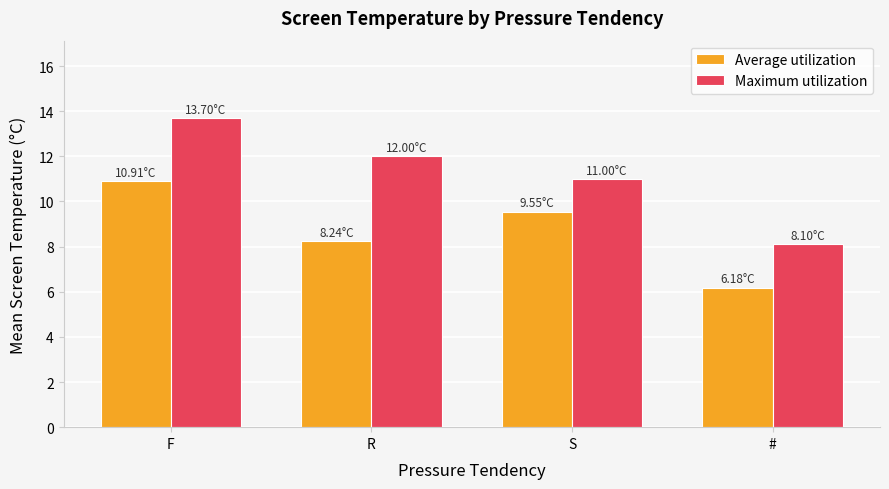

List the series in order of their peak value, lowest first.

Average utilization, Maximum utilization